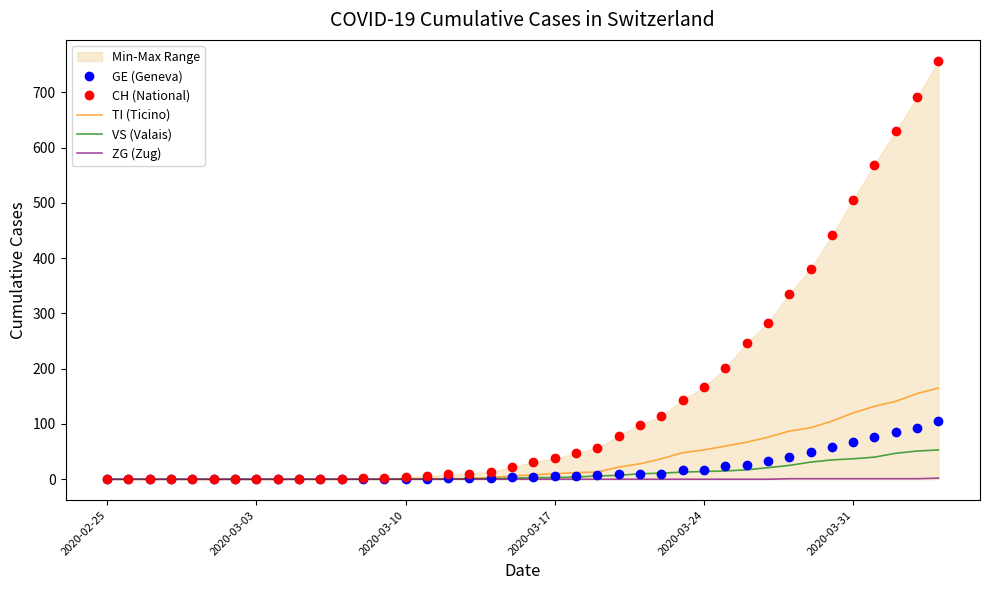

Reading left to right, transcribe all the data shown in this chart.

GE (Geneva): 0	0	0	0	0	0	0	0	0	0	0	0	0	0	1	1	2	2	2	4	4	5	6	7	9	9	10	16	17	24	26	33	41	49	59	68	77	85	92	106
CH (National): 0	0	0	0	0	0	0	0	0	0	1	1	2	2	4	5	9	10	14	22	31	38	47	56	79	99	114	144	166	201	246	283	335	380	441	506	569	630	691	757
TI (Ticino): 0	0	0	0	0	0	0	0	0	0	0	0	0	0	1	1	1	1	3	6	8	10	12	13	22	28	37	48	53	60	67	76	87	93	105	120	132	141	155	165
VS (Valais): 0	0	0	0	0	0	0	0	0	0	0	0	0	0	0	0	0	1	1	2	3	3	4	6	7	10	11	13	14	15	17	21	25	31	35	37	40	47	51	53
ZG (Zug): 0	0	0	0	0	0	0	0	0	0	0	0	0	0	0	0	0	0	0	0	0	0	0	0	0	0	0	0	0	0	0	0	1	1	1	1	1	1	1	2